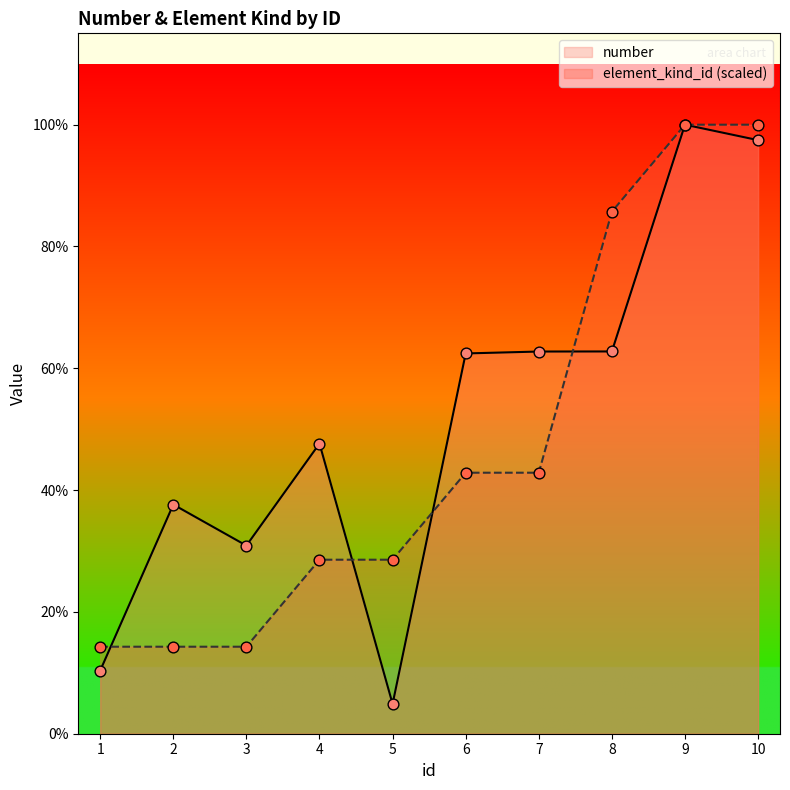

At which category is the sum across all series the highest?

9